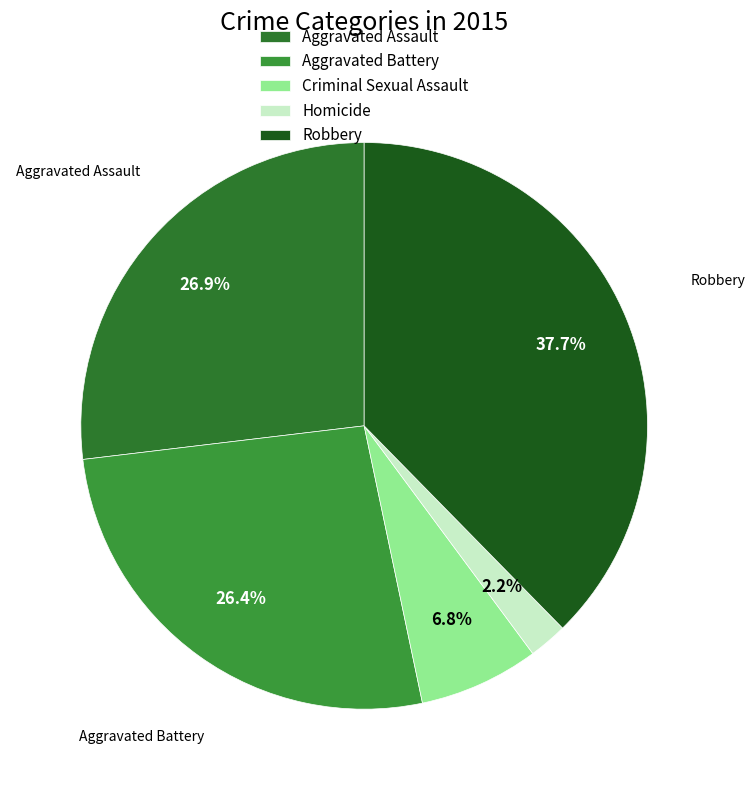

How many slices are in this pie chart?

5